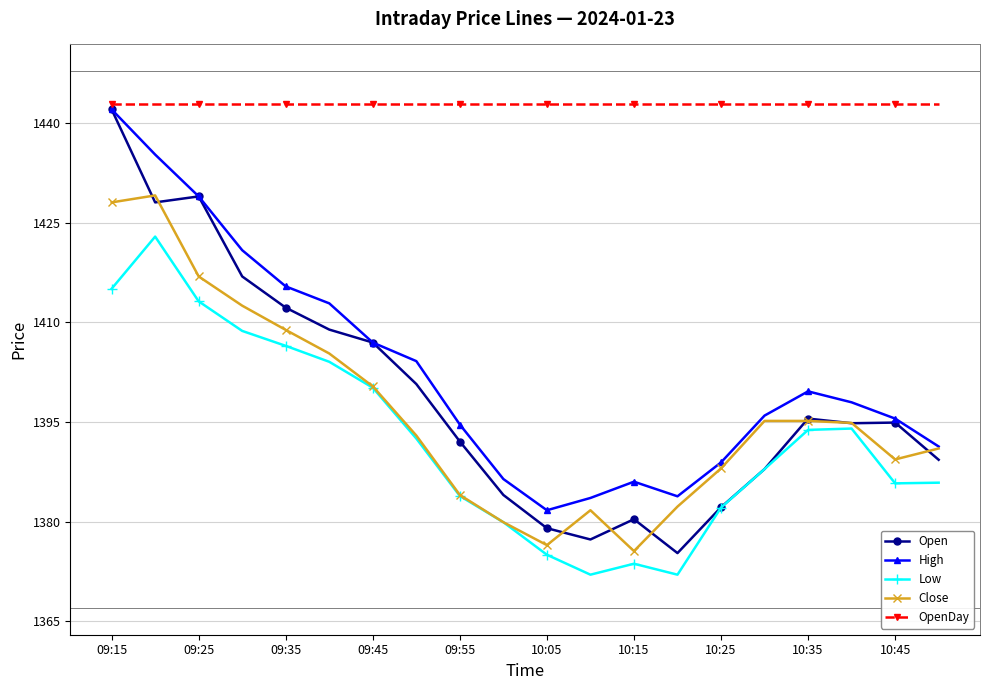

Is this an area chart (filled region under the line)?

No